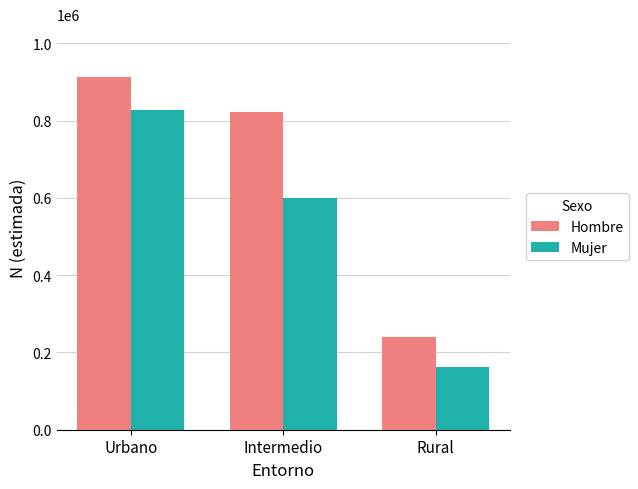

What value does the Mujer series have at Rural?

163026